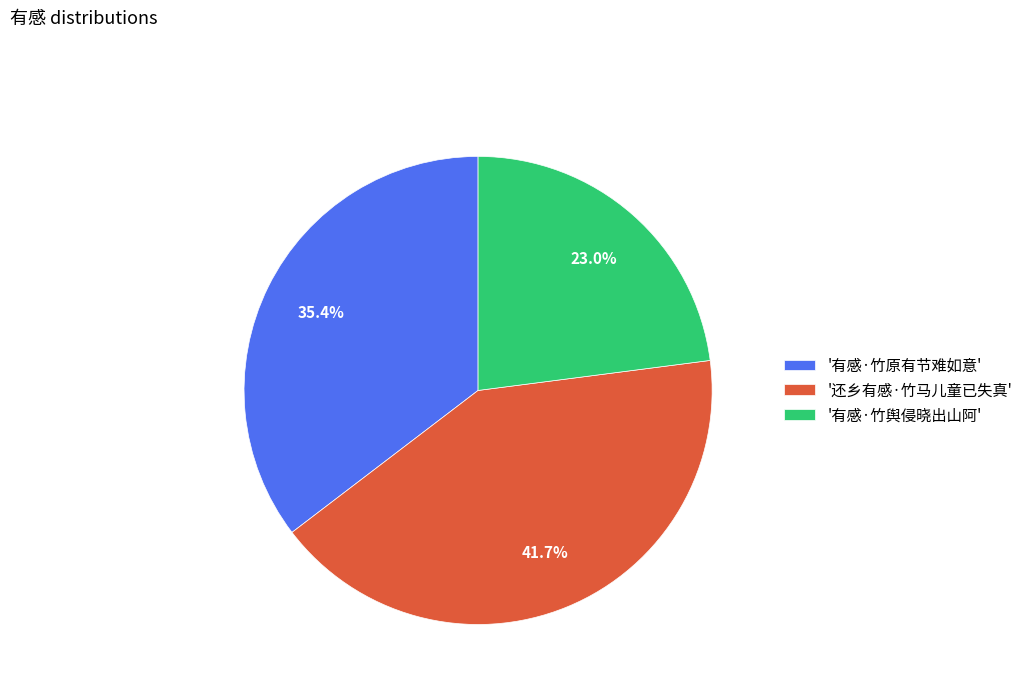

What is the total percentage of '有感·竹原有节难如意' and '还乡有感·竹马儿童已失真'?

77.0%